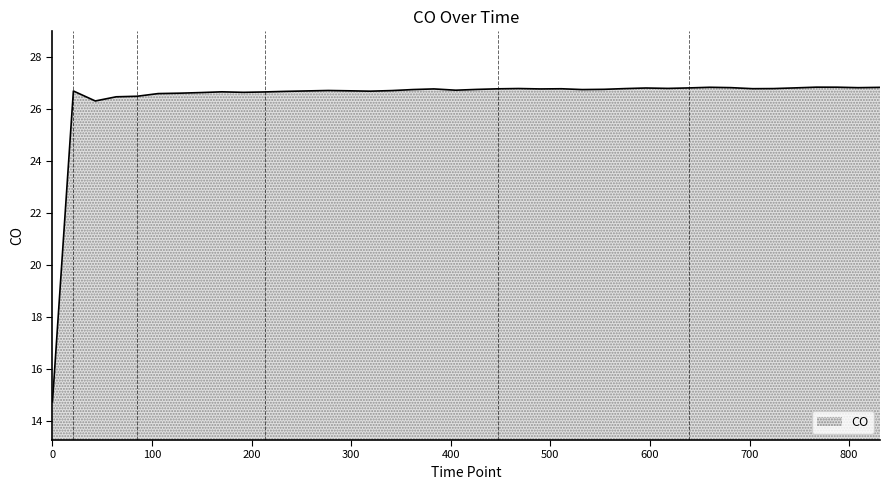

What is the average value?

26.4